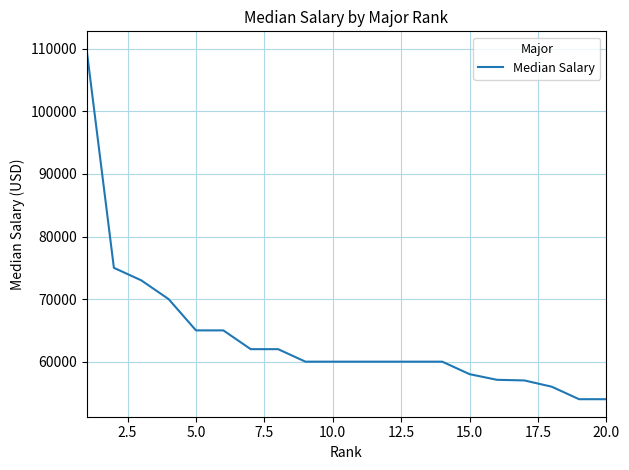

What is the greatest value displayed?

110000